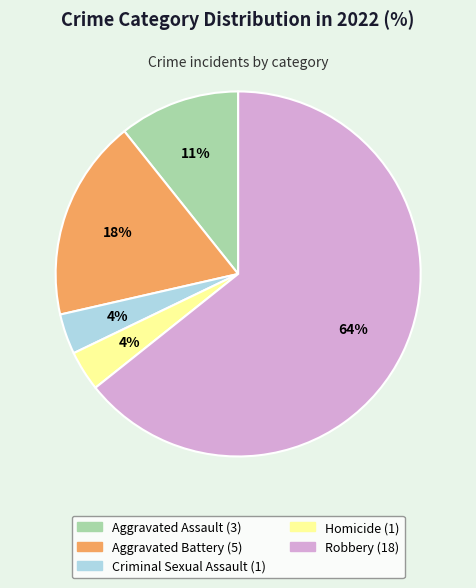

True or false: Aggravated Assault accounts for 11% of the total.

True